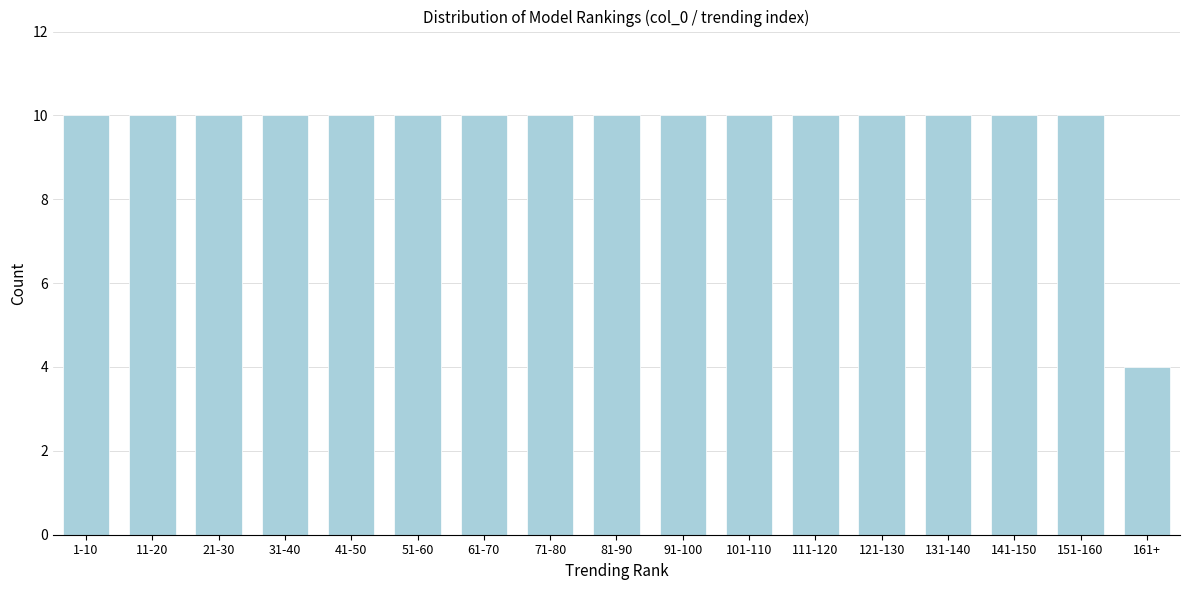

Reading right to left, extract all data points from this chart.

161+=4	151-160=10	141-150=10	131-140=10	121-130=10	111-120=10	101-110=10	91-100=10	81-90=10	71-80=10	61-70=10	51-60=10	41-50=10	31-40=10	21-30=10	11-20=10	1-10=10